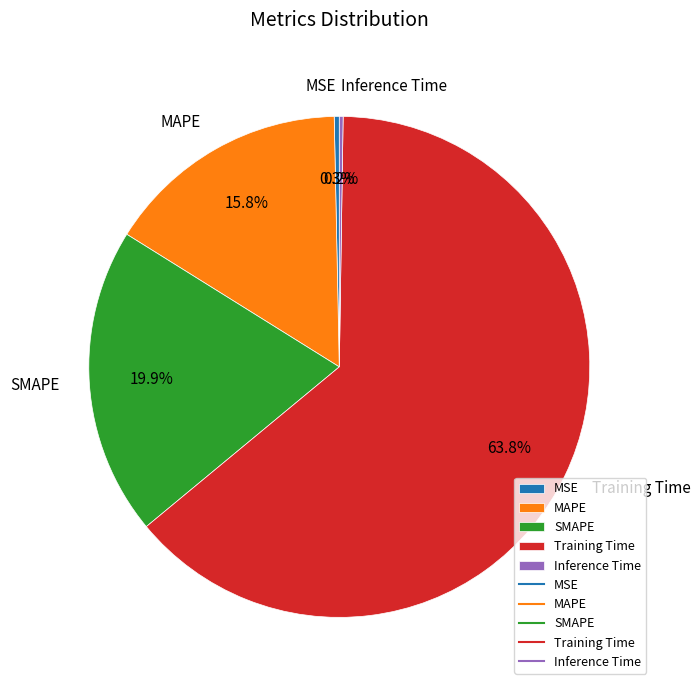

Combined, do Training Time and SMAPE account for over 50%?

Yes